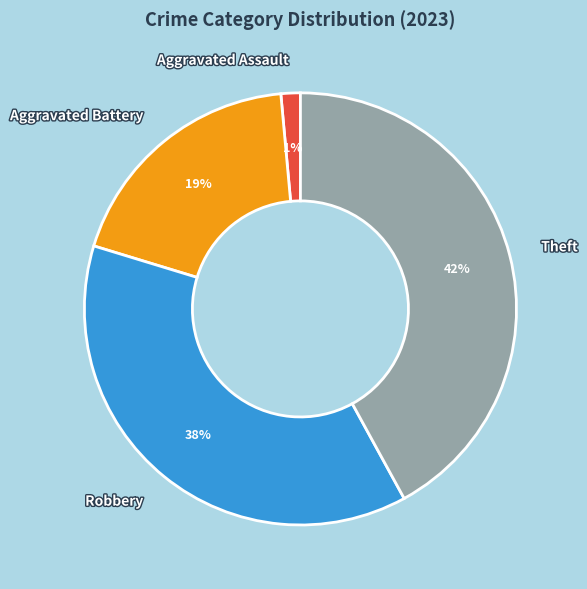

How many slices are in this pie chart?

4